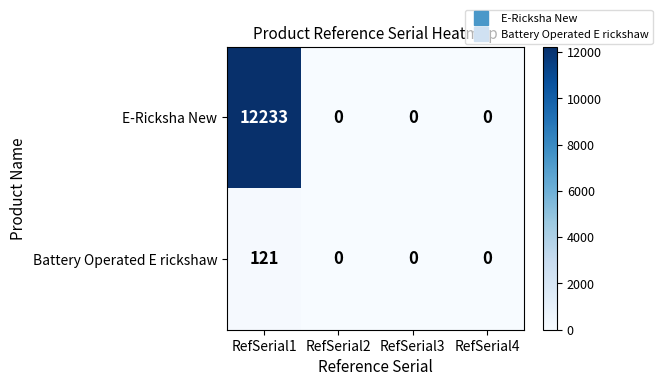

Rank the series by their average value, from lowest to highest.

Battery Operated E rickshaw, E-Ricksha New